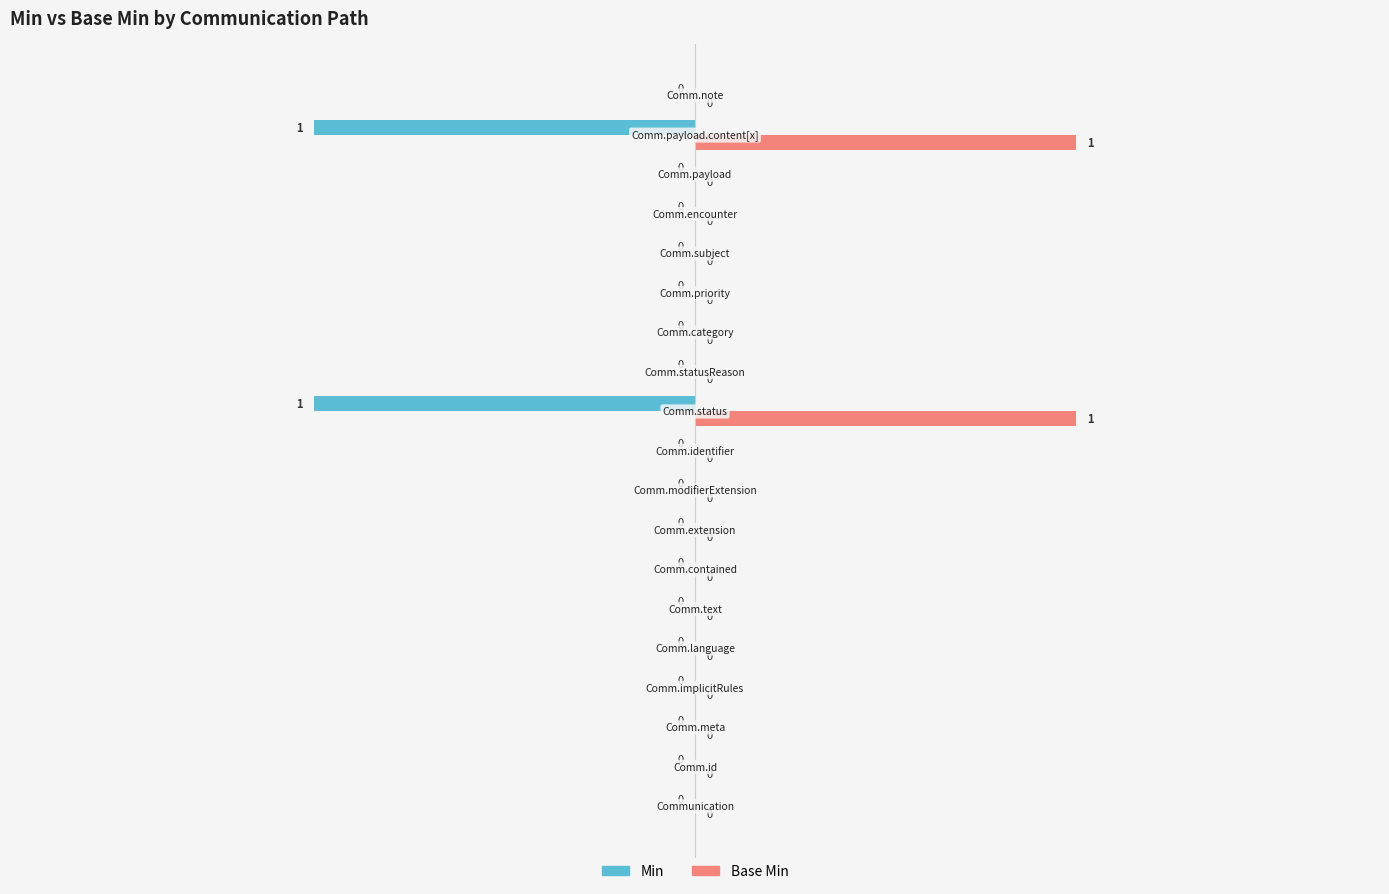

Which series has the largest total across all categories?

Base Min